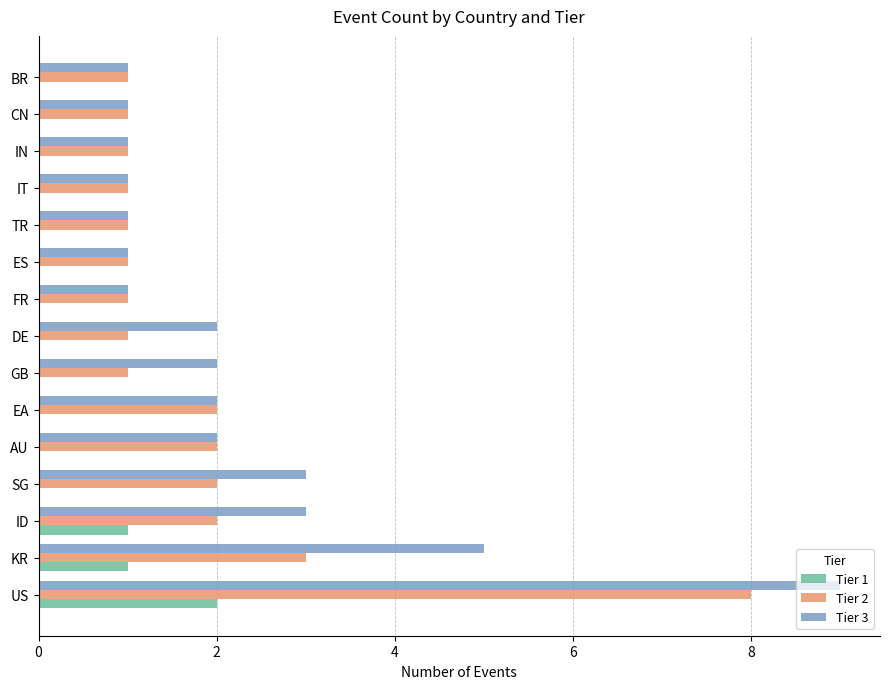

What is the average value of the Tier 3 series?

2